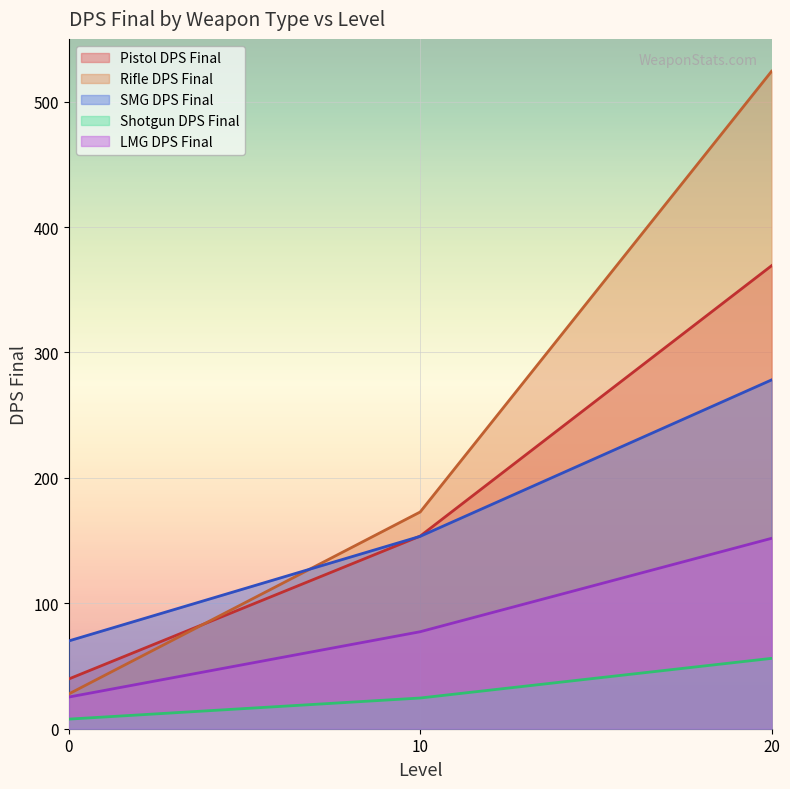

What is the difference between the Shotgun DPS Final values at 0 and 20?

48.5